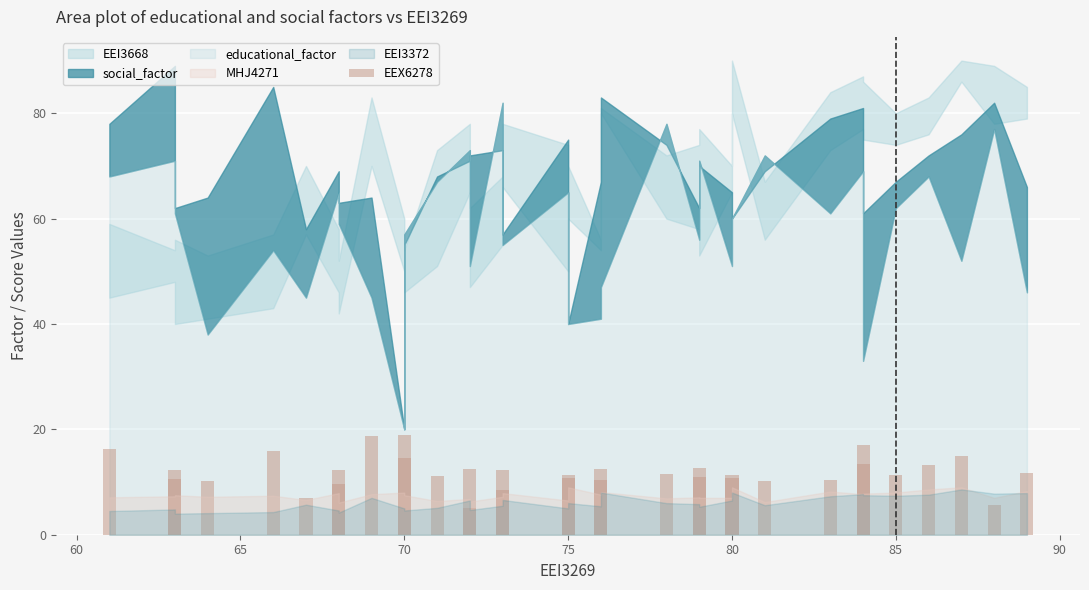

How many data points are less than 11?

12